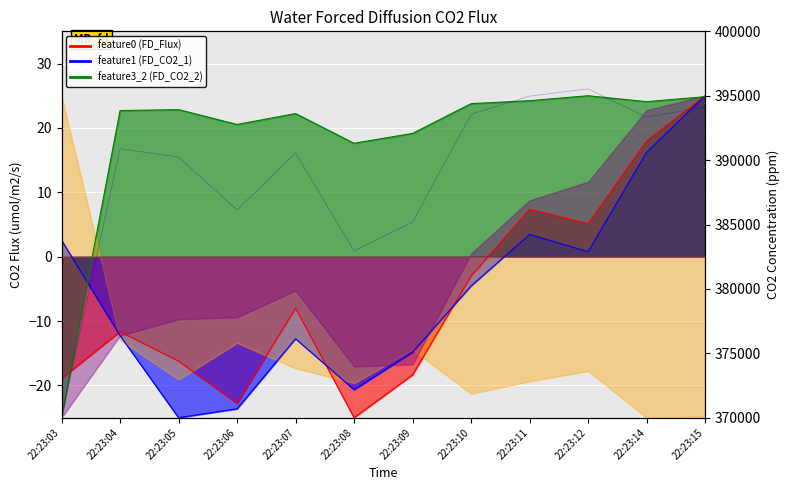

Reading left to right, transcribe all the data shown in this chart.

22:23:03=370063	22:23:04=390883	22:23:05=390242	22:23:06=386128	22:23:07=390554	22:23:08=382952	22:23:09=385180	22:23:10=393567	22:23:11=394968	22:23:12=395531	22:23:14=393343	22:23:15=394123